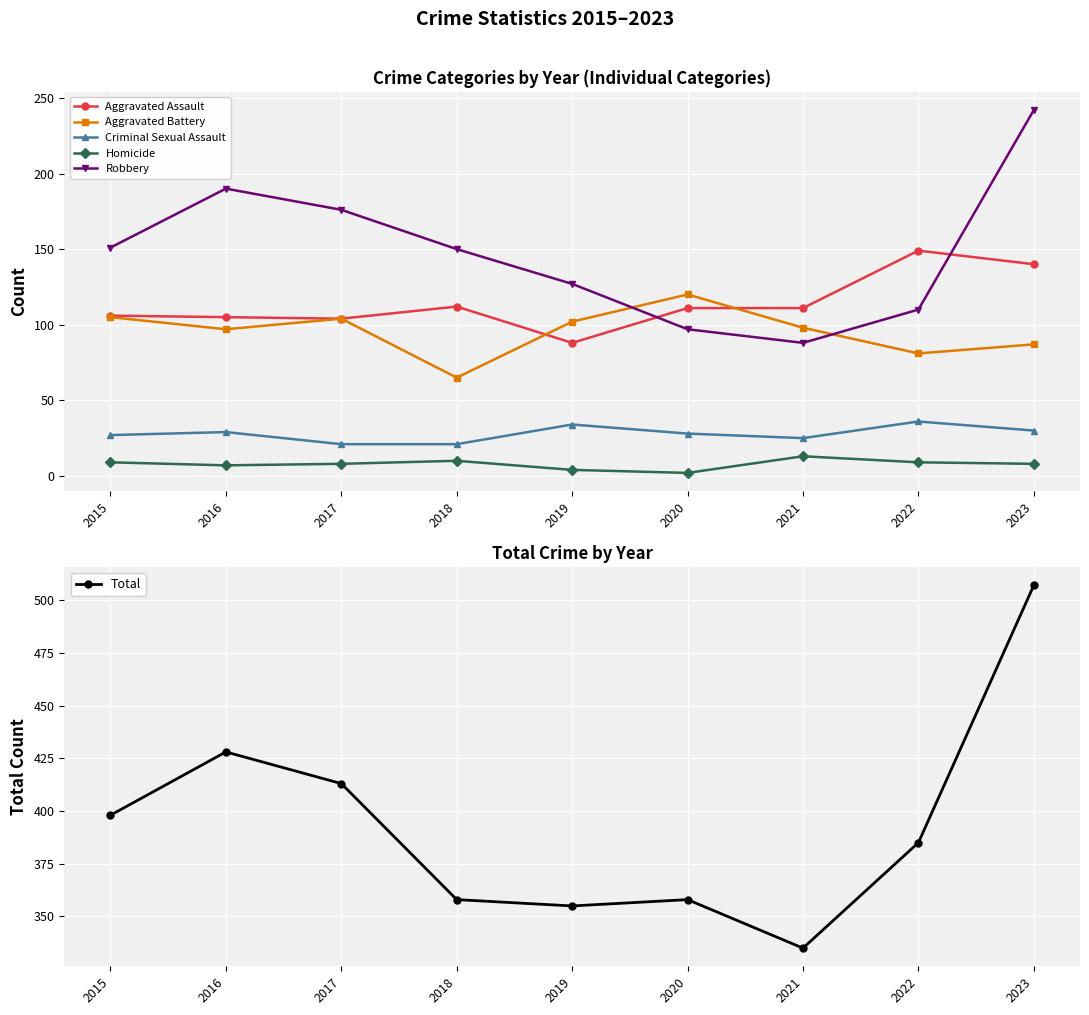

What is the value of the Total point at the 5th from the left?

355